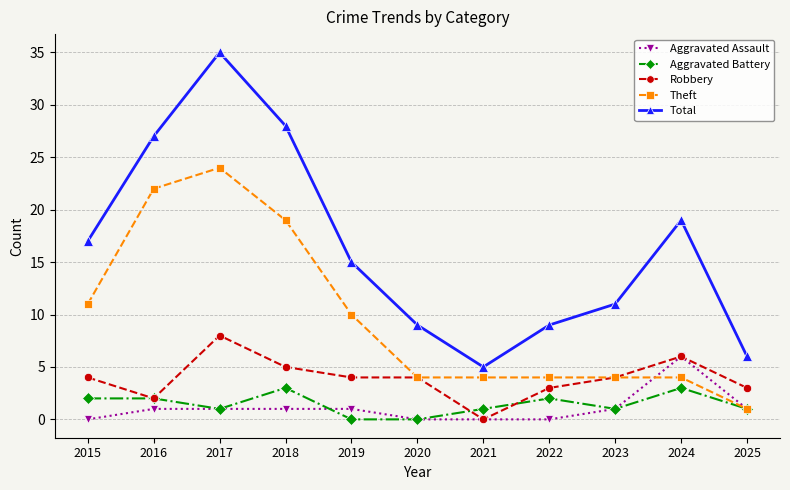

Which category has the highest value in the Robbery series?

2017